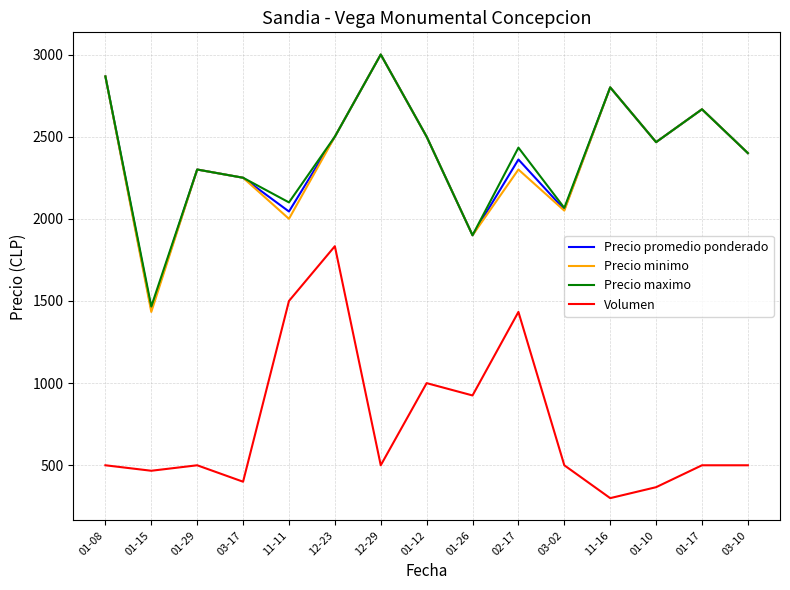

What is the difference between the highest and lowest values at 01-29?

1800.0